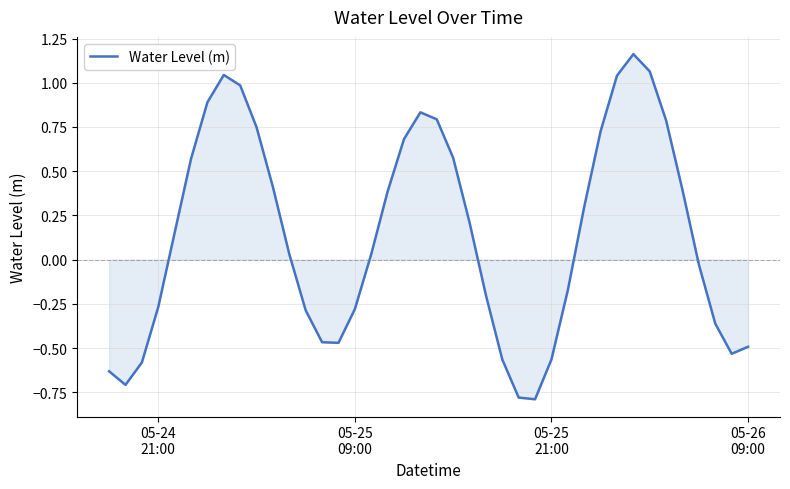

What is the difference between the maximum and minimum values?

2.0